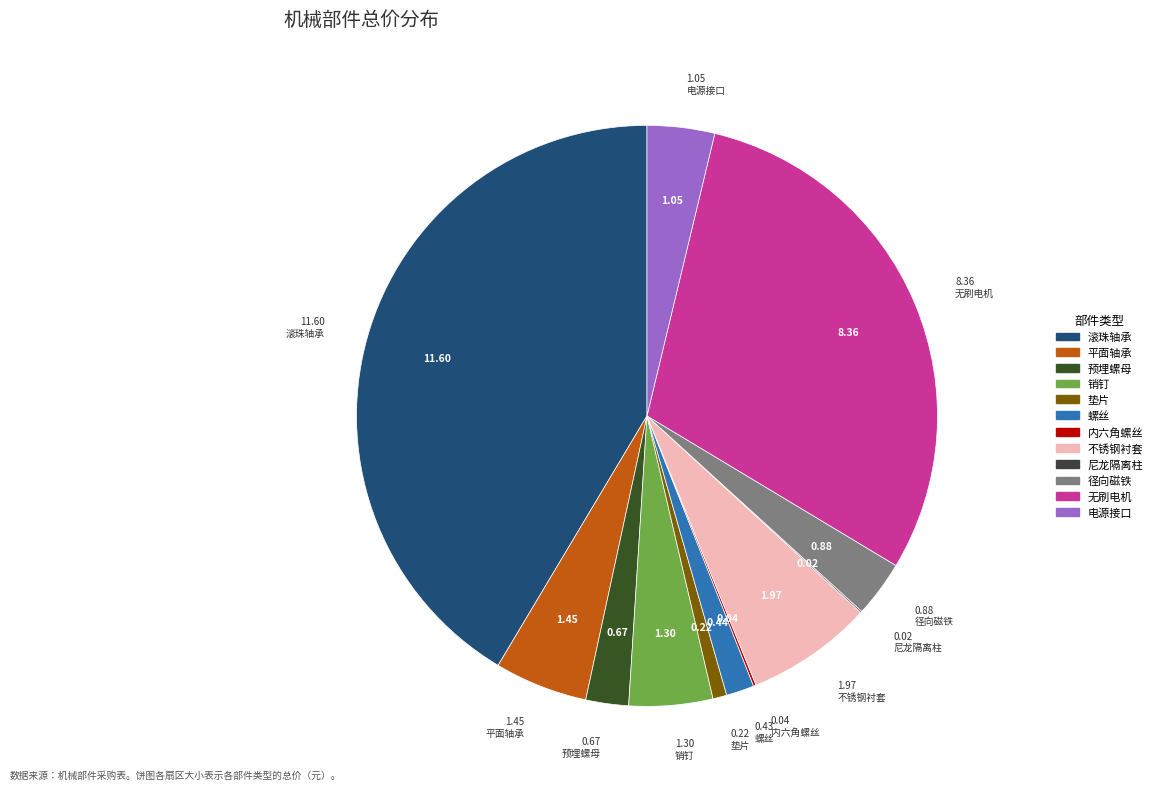

Does any single category account for the majority?

No